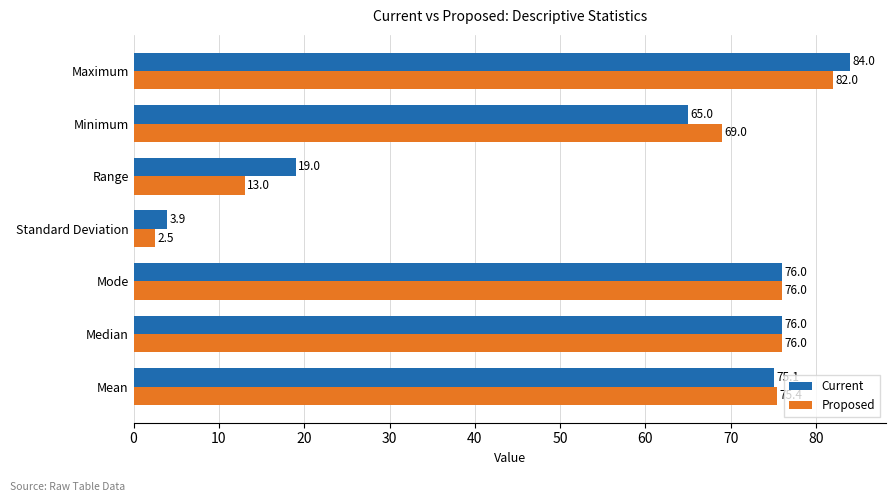

Where is Current nearest to the value 43?

Minimum